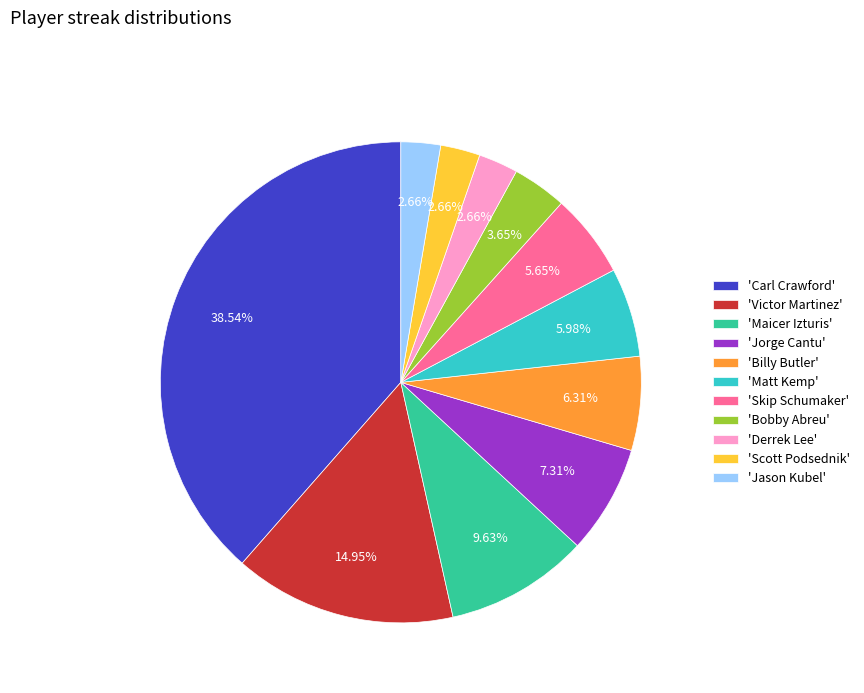

How many slices are in this pie chart?

11